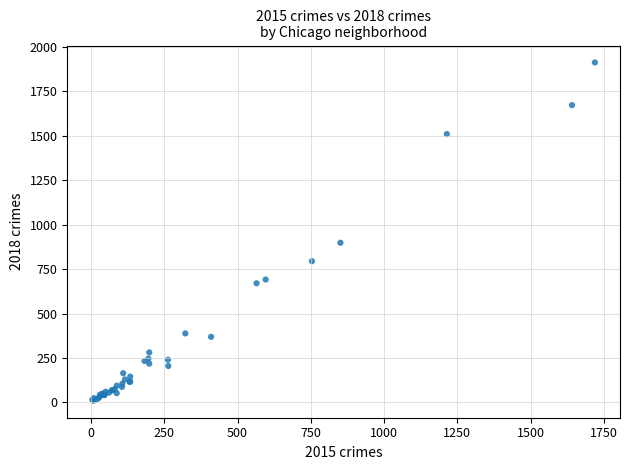

What Y value in the scatter plot is closest to 960?

898